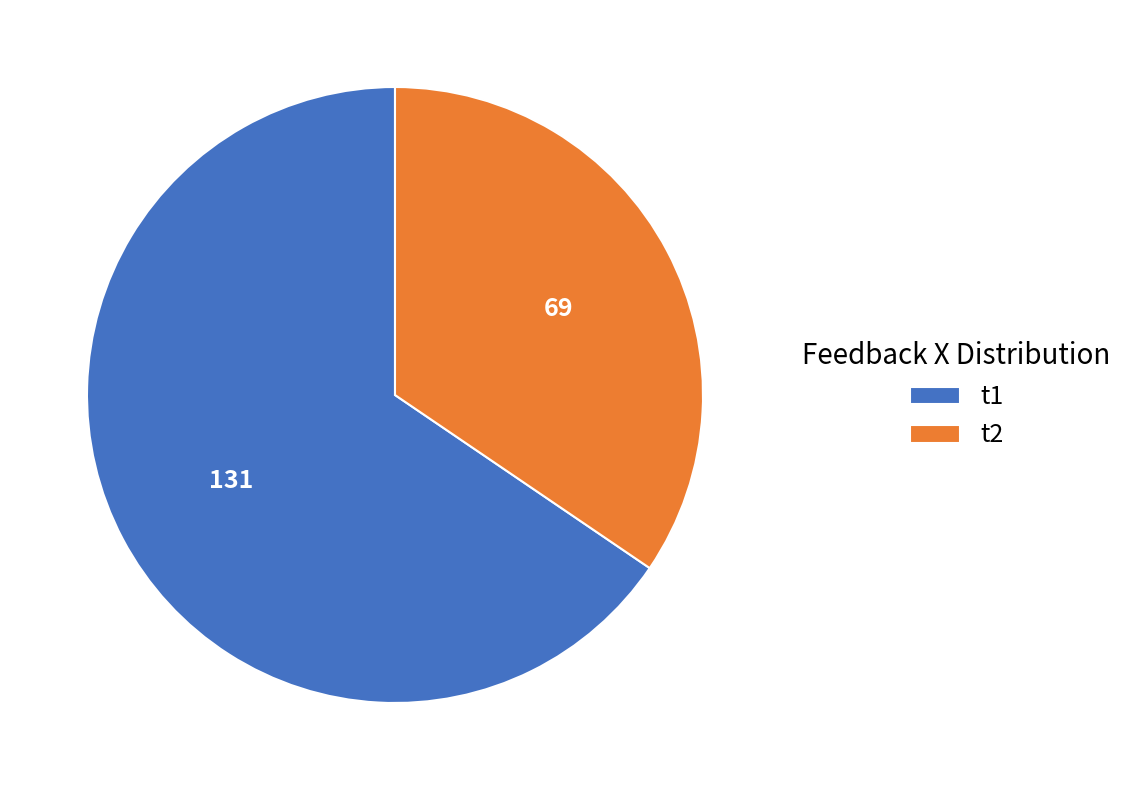

Which category has the biggest portion of the pie?

t1